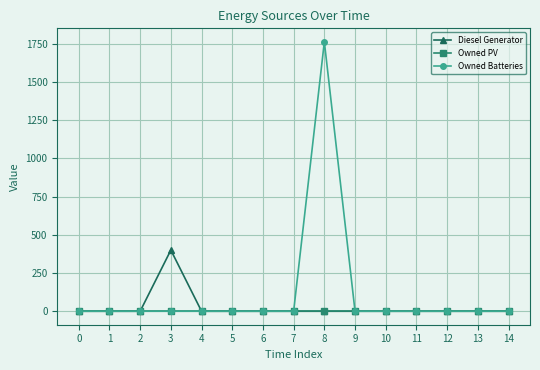

Which series has the largest range (max minus min)?

Owned Batteries